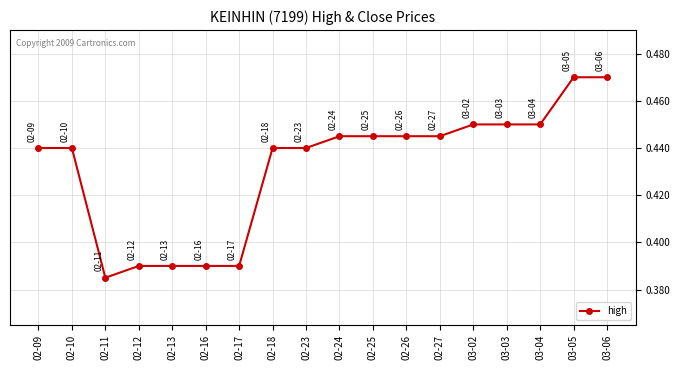

What is the label of the 2nd point from the left?

02-10